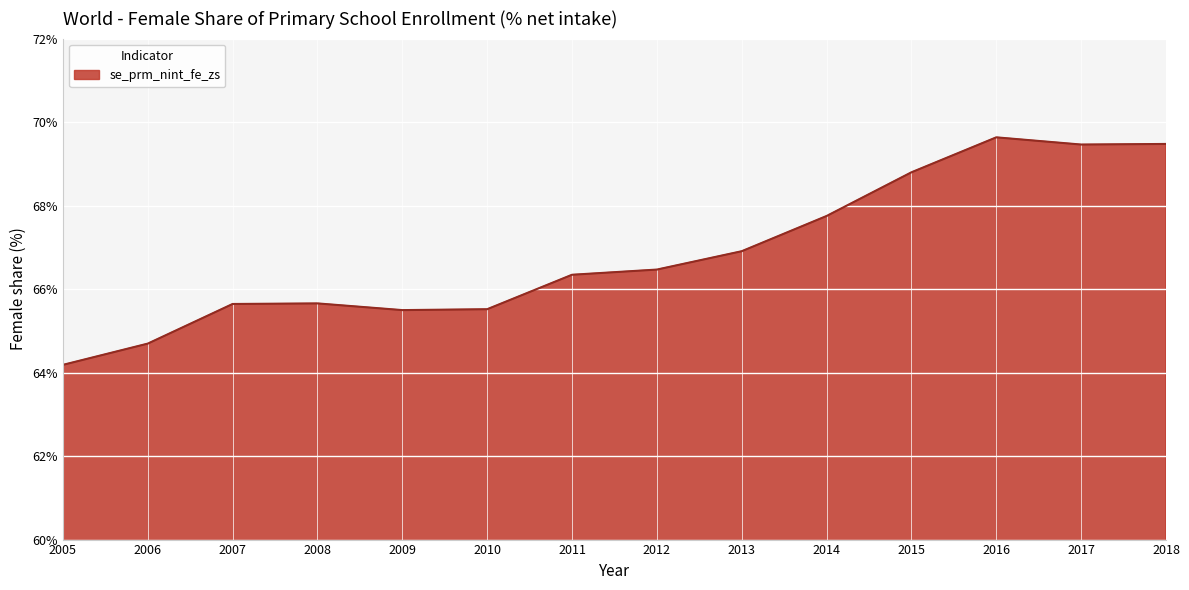

At which category does the chart reach its minimum across all series?

2005